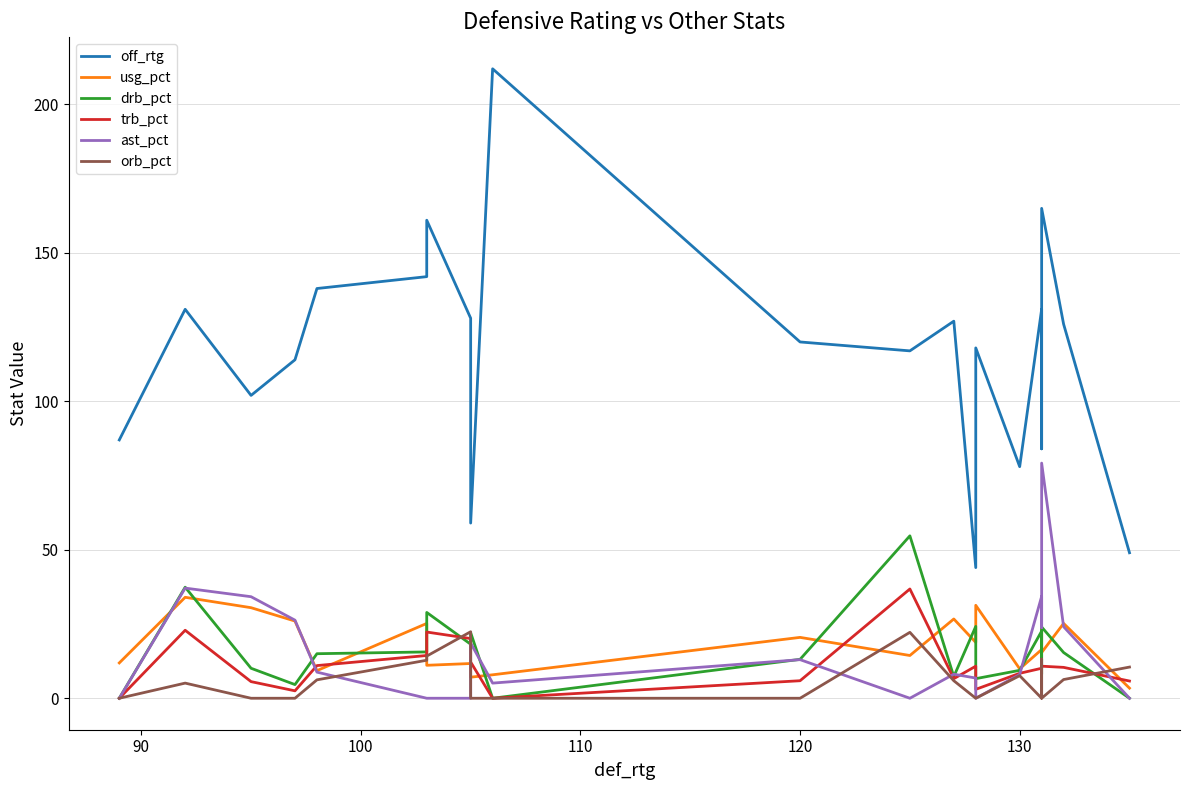

True or false: usg_pct has more than 0 points higher than both neighbors.

True